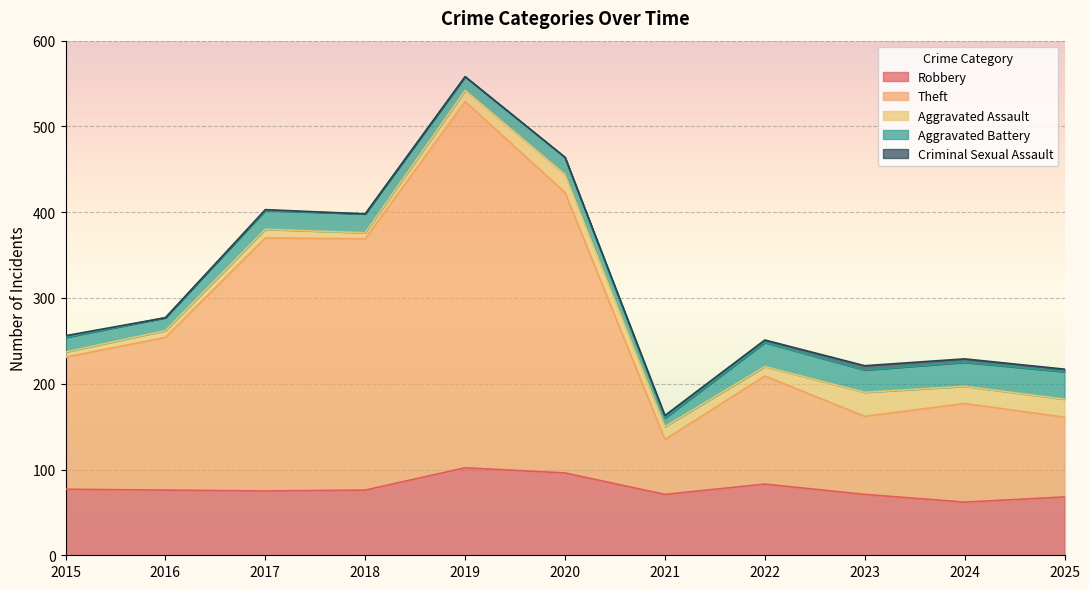

Where is Criminal Sexual Assault nearest to the value 2?

2015